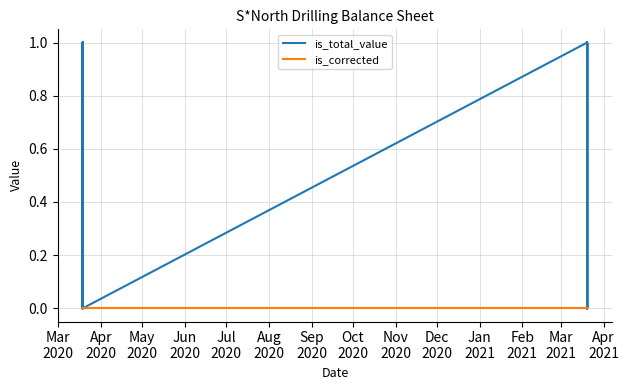

What is the difference between the second highest and minimum values in the is_total_value series?

1